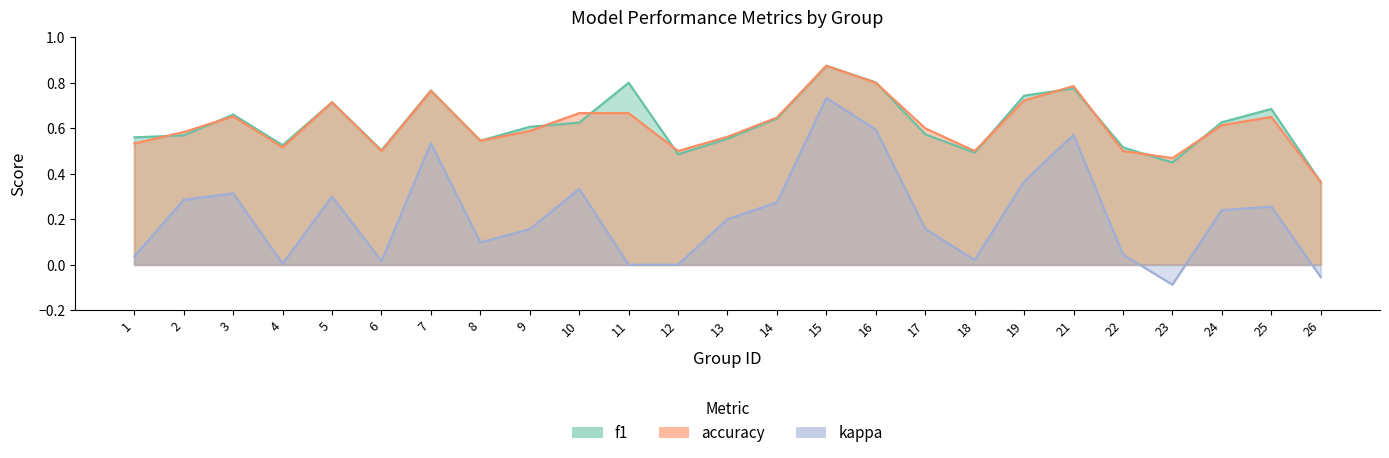

True or false: accuracy and kappa cross at least once.

False